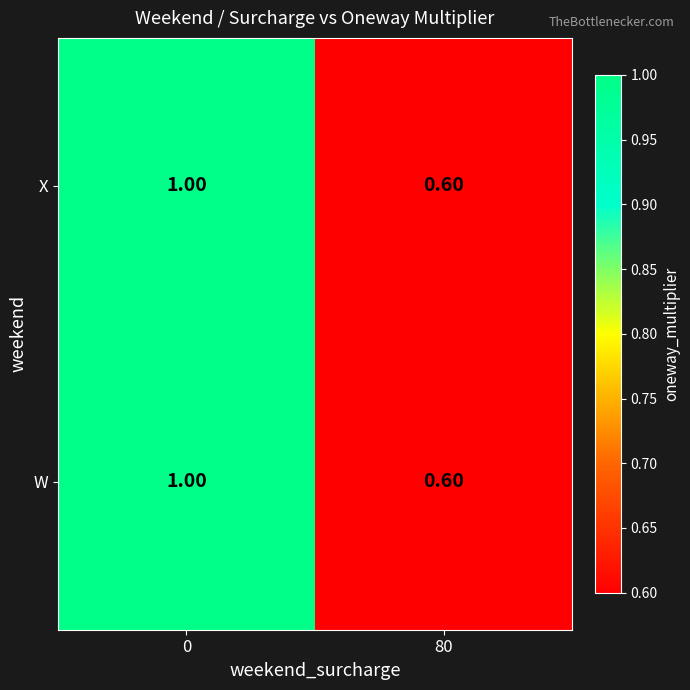

What is the total value across all series at 0?

2.0